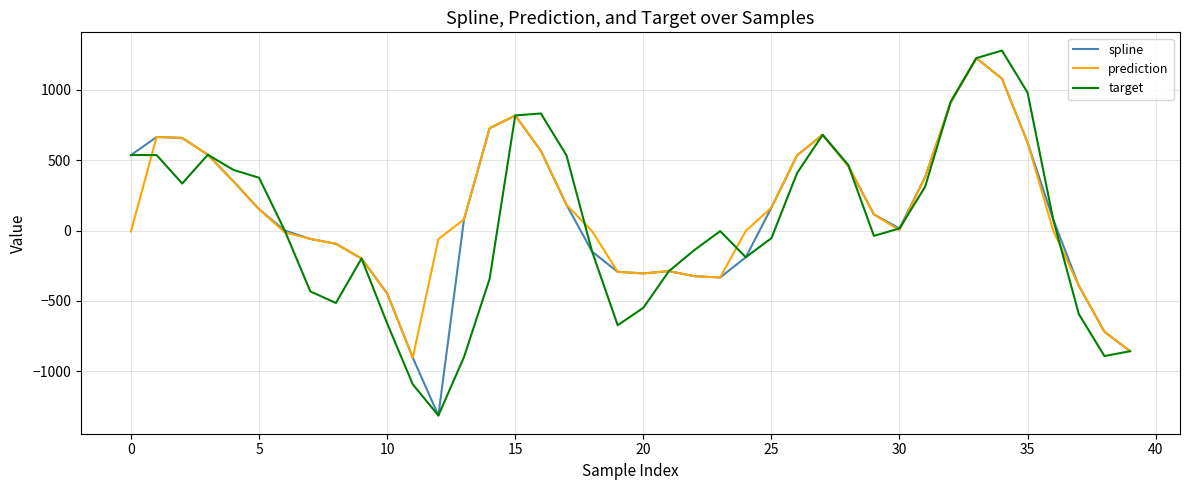

What is the minimum value shown in the chart?

-1316.1